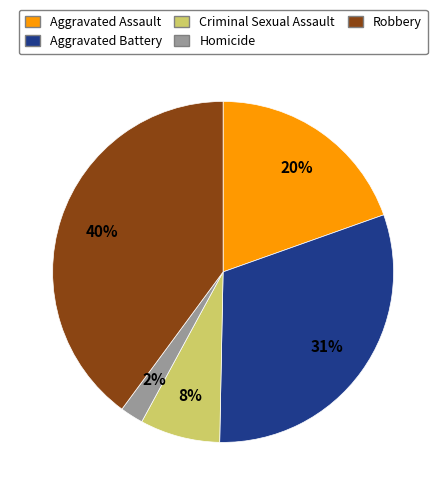

How many slices are in this pie chart?

5